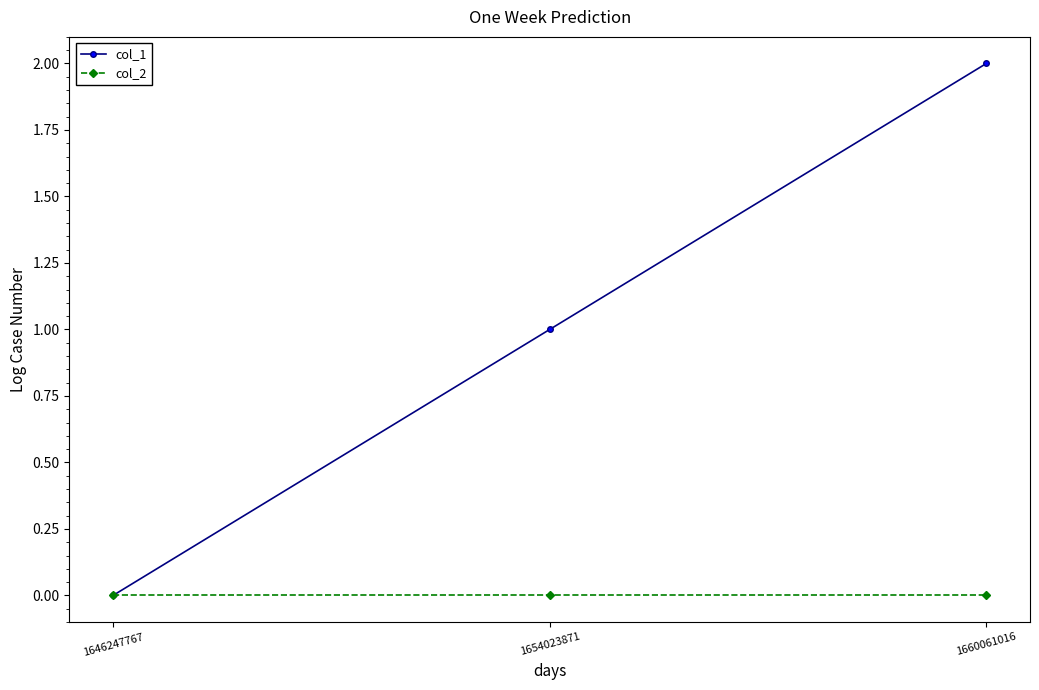

Reading left to right, extract all data points from this chart.

col_1: 1646247767=0	1654023871=1	1660061016=2
col_2: 1646247767=0	1654023871=0	1660061016=0